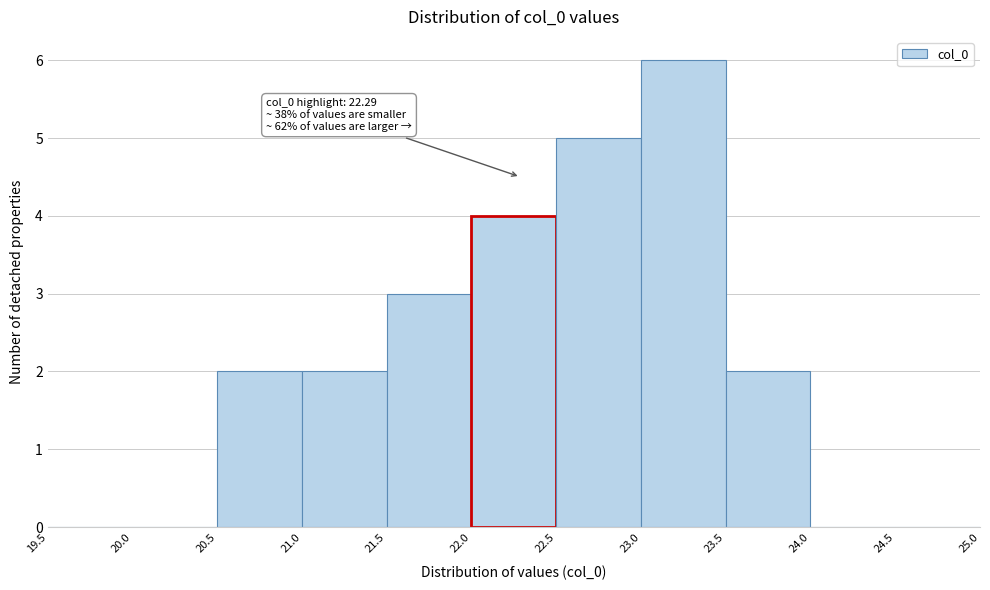

Over which range of the x-axis is the bar tallest?

23.0 to 23.5